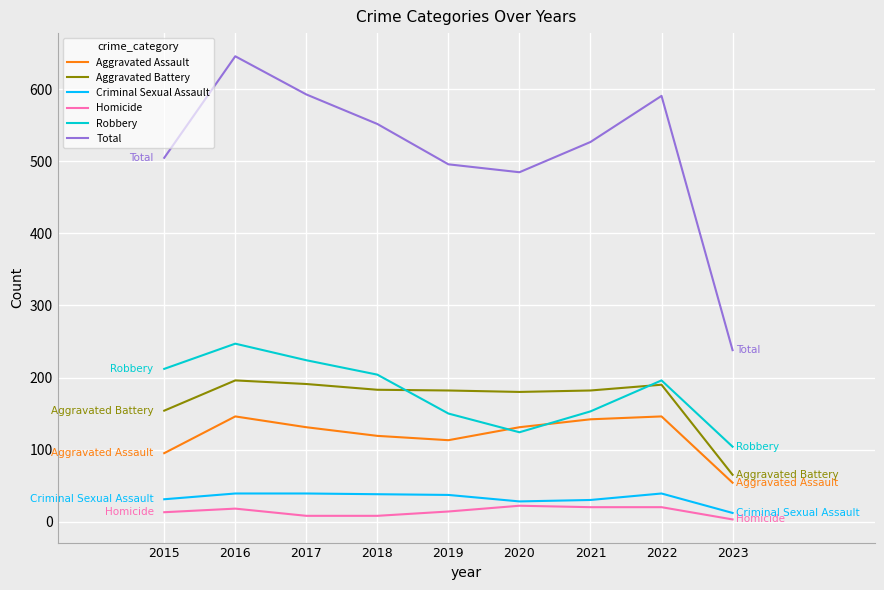

What is the total value across all series at 2021?

1054